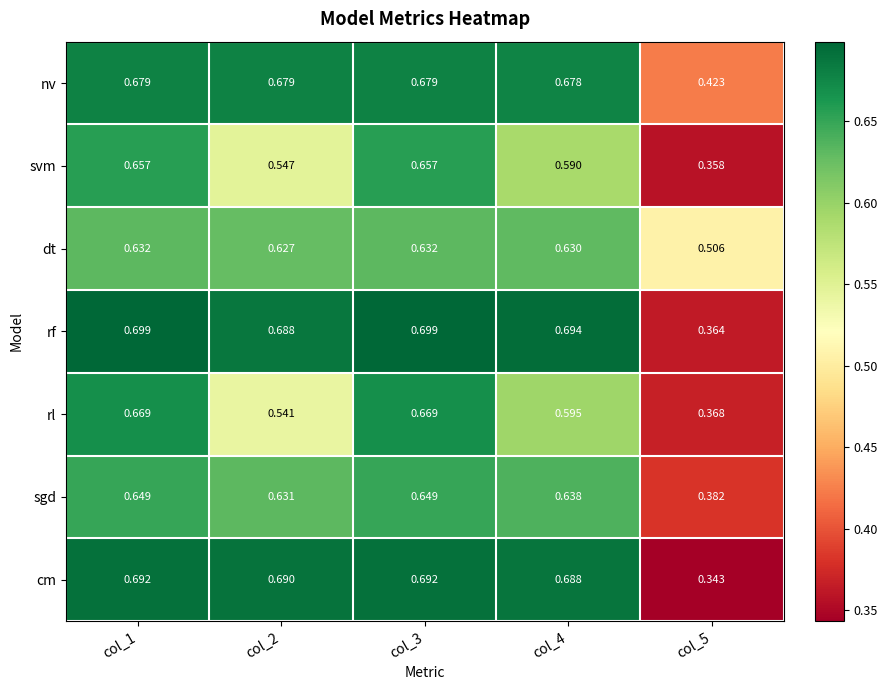

Is the value of rf at col_3 greater than the value of svm at col_3?

Yes